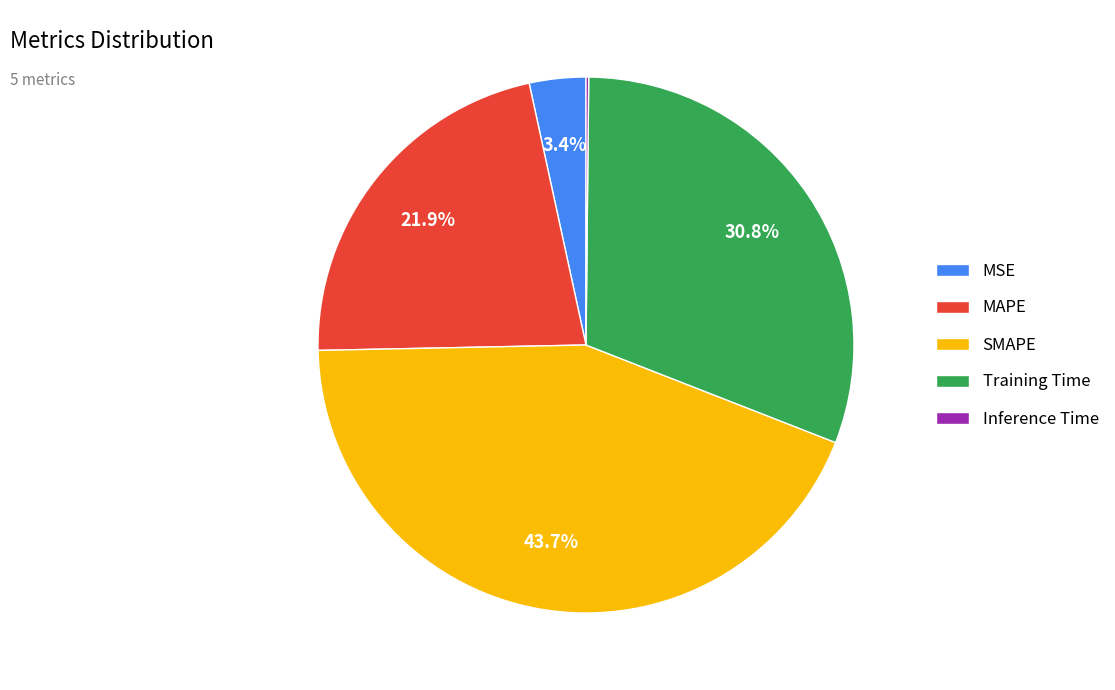

Is the sum of SMAPE and Training Time greater than half?

Yes